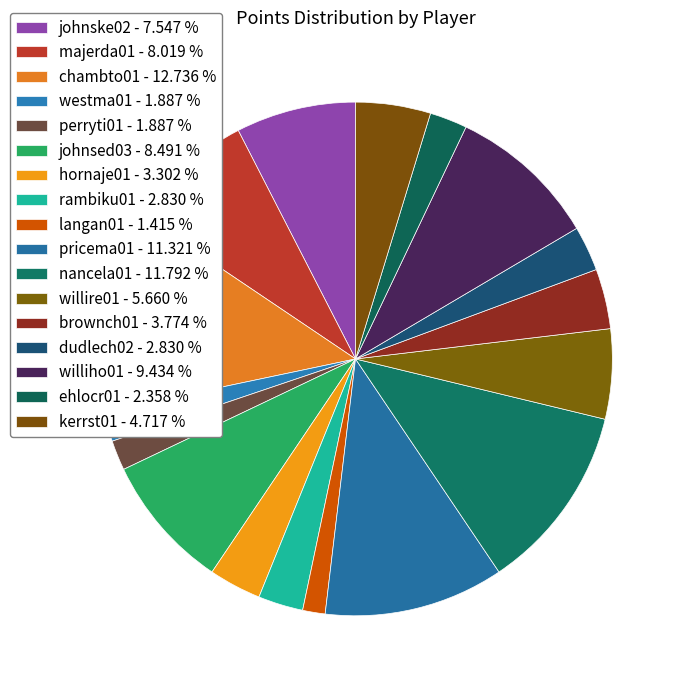

To the nearest percent, what is the average slice percentage?

6%